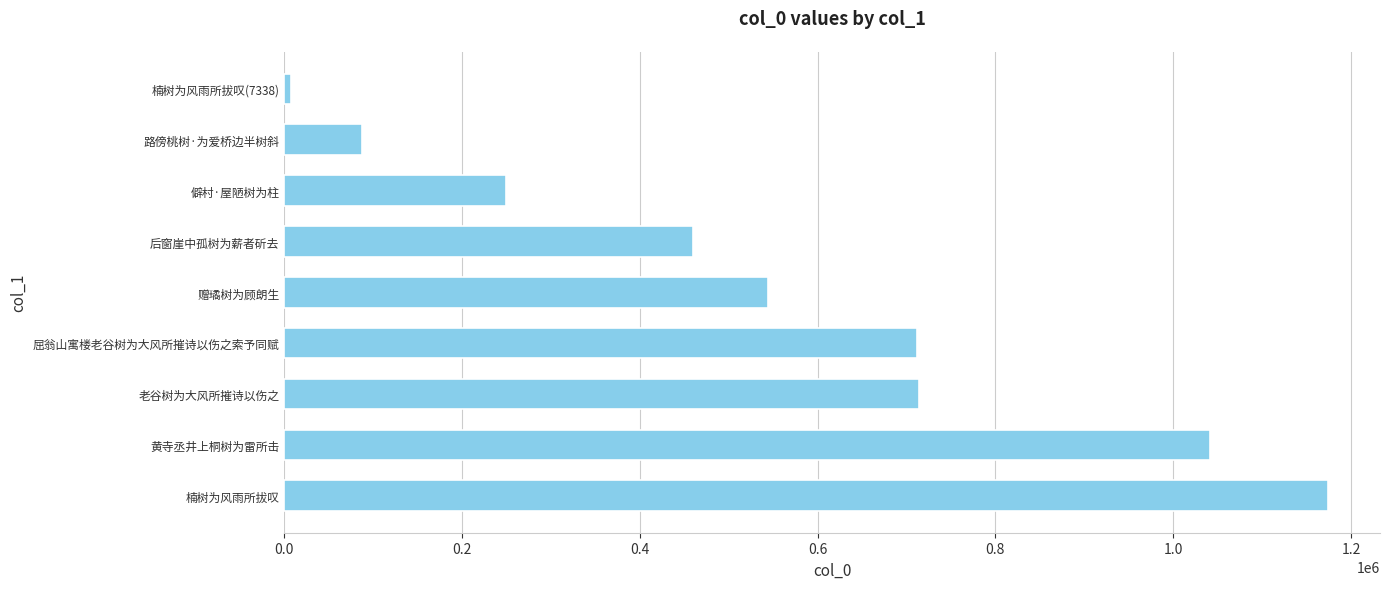

What is the difference between the second highest and second lowest values?

953885